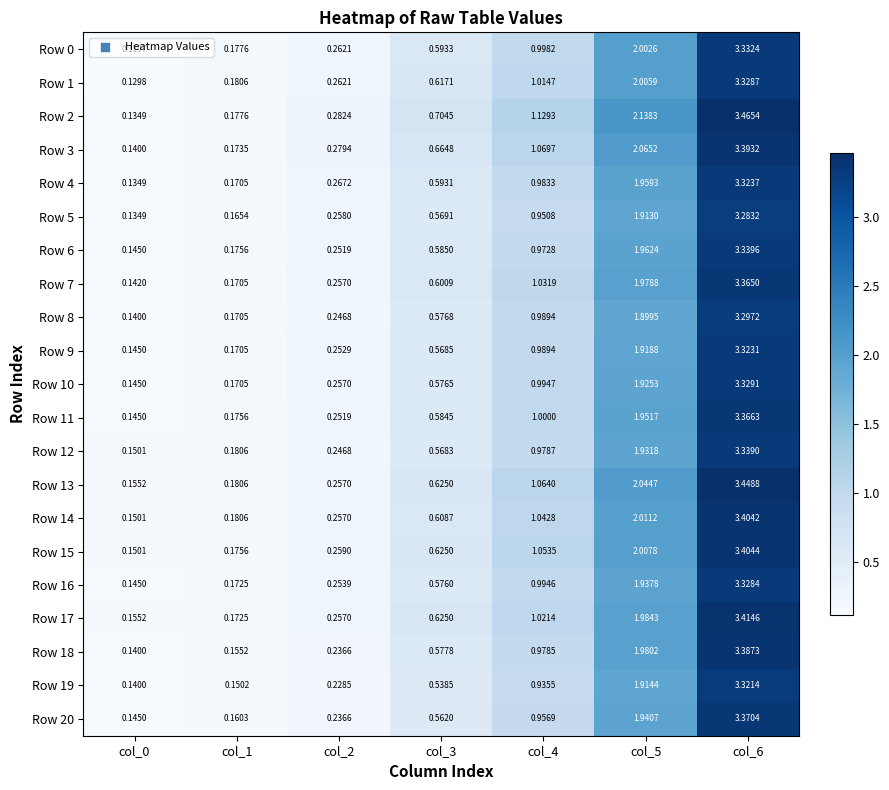

Which series has the largest total across all categories?

Row 2